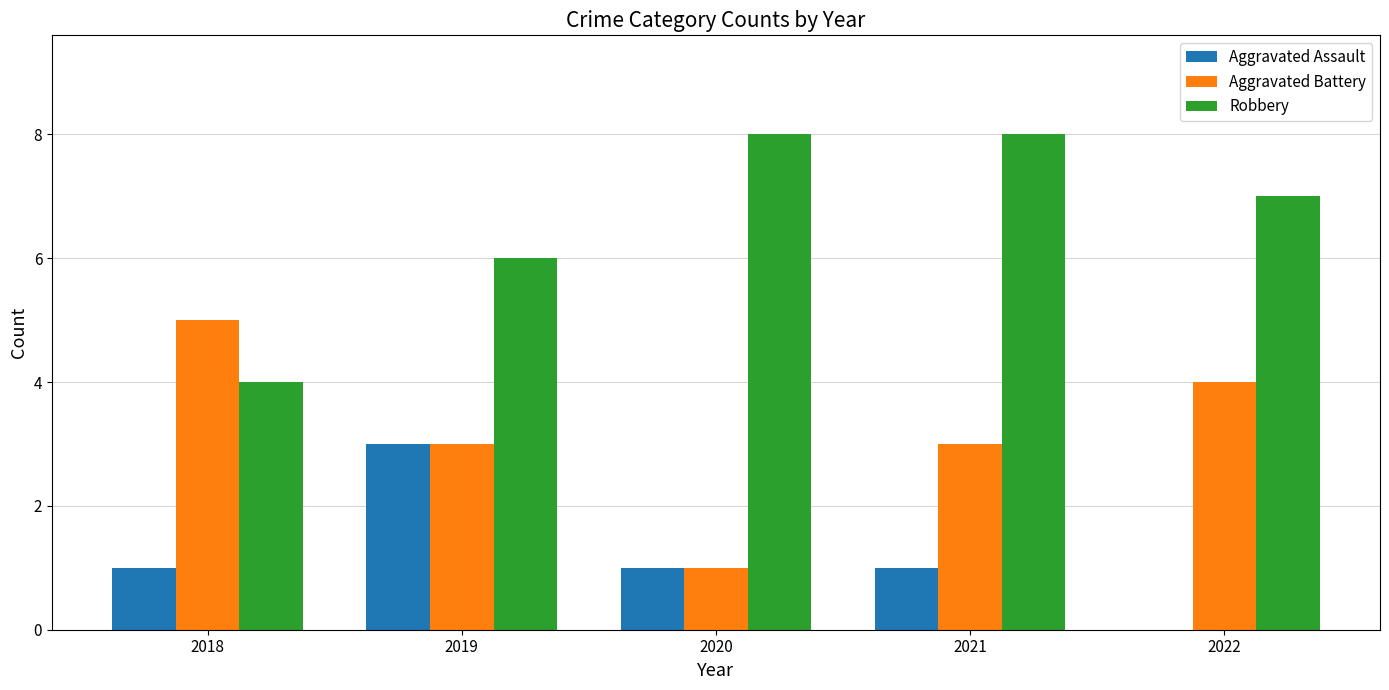

What is the total value across all series at 2022?

11